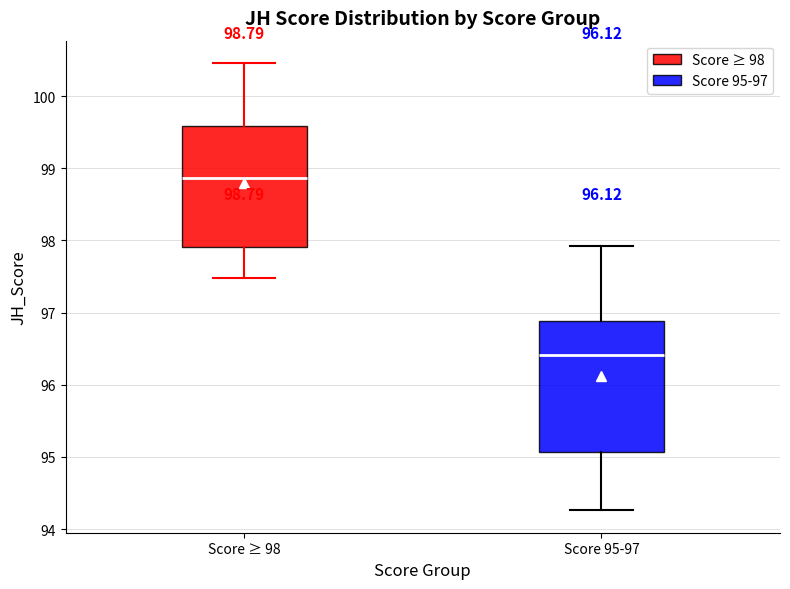

Which box's median line is the highest?

Score ≥ 98